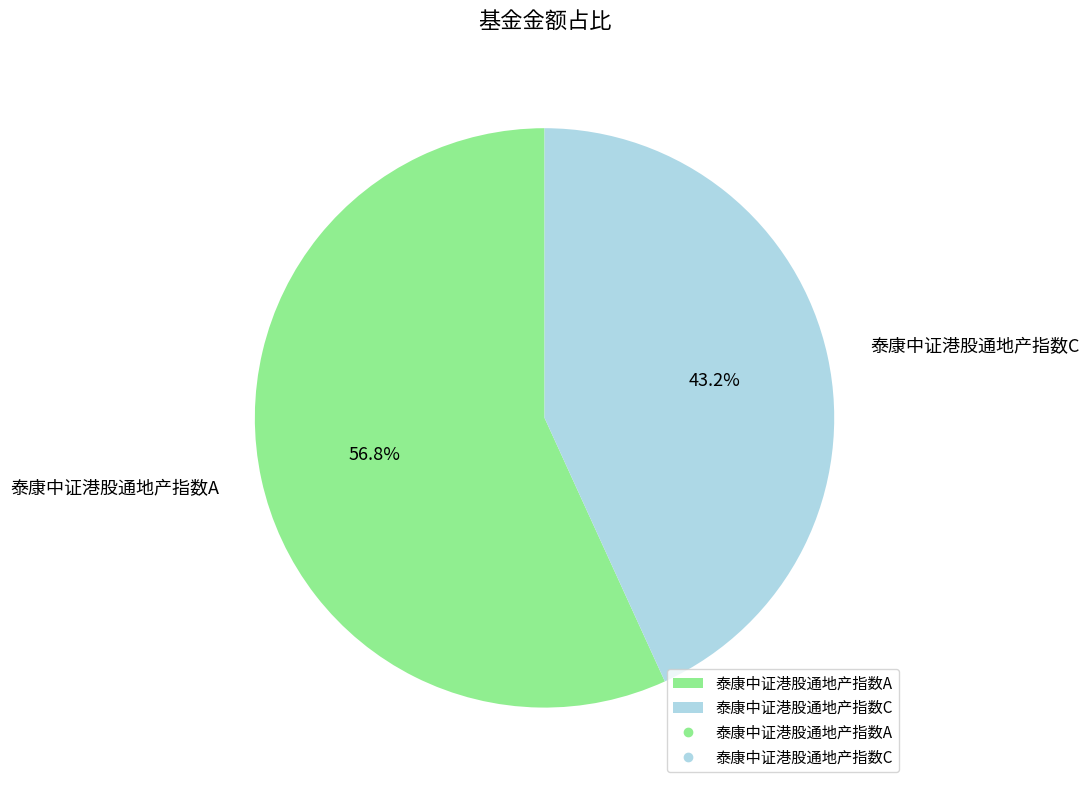

The 泰康中证港股通地产指数C slice represents 43% of the pie. True or false?

True